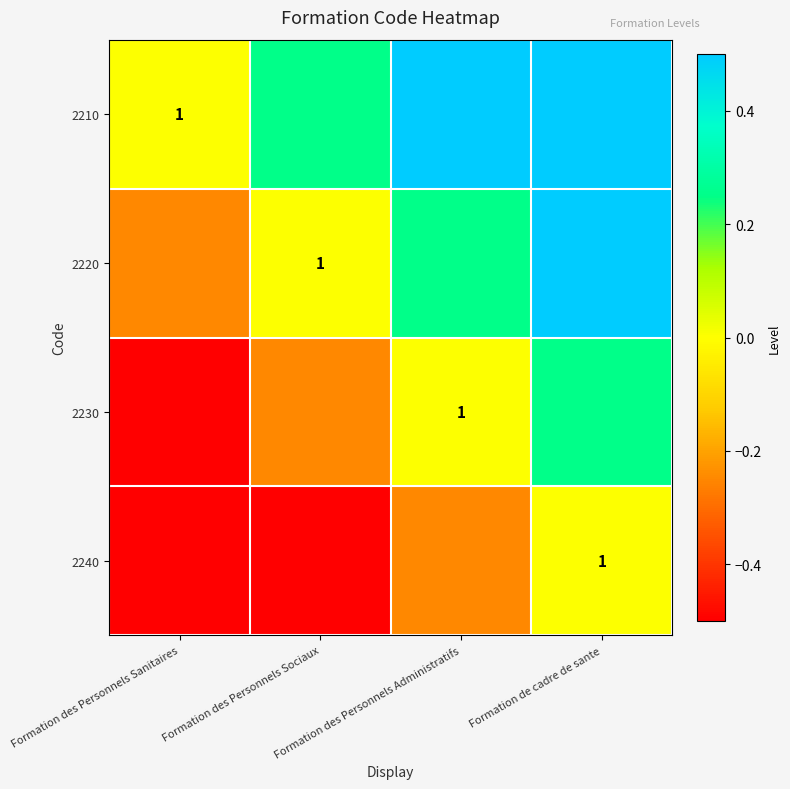

Between Formation des Personnels Sanitaires and Formation des Personnels Sociaux, which series saw the biggest shift?

2210